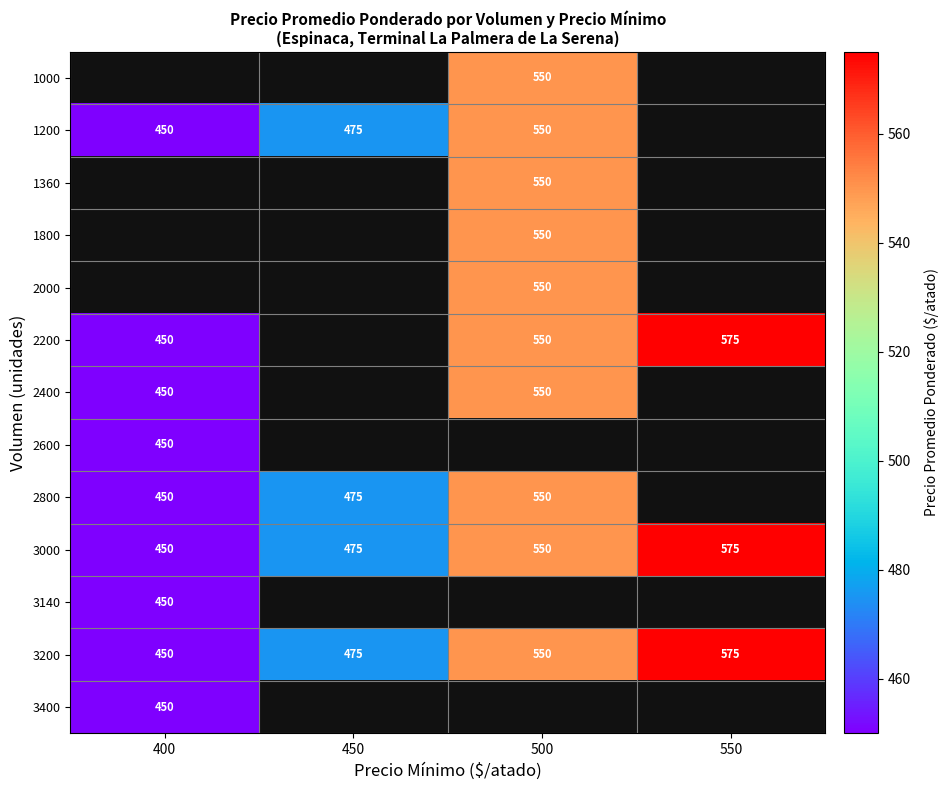

Between 450 and 500, which is larger?

500